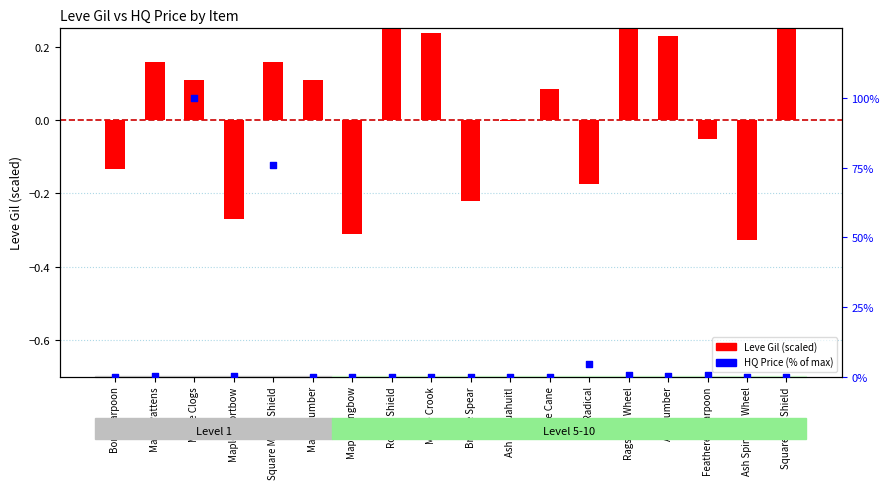

Which series contains the highest Y value?

HQ Price (% of max)